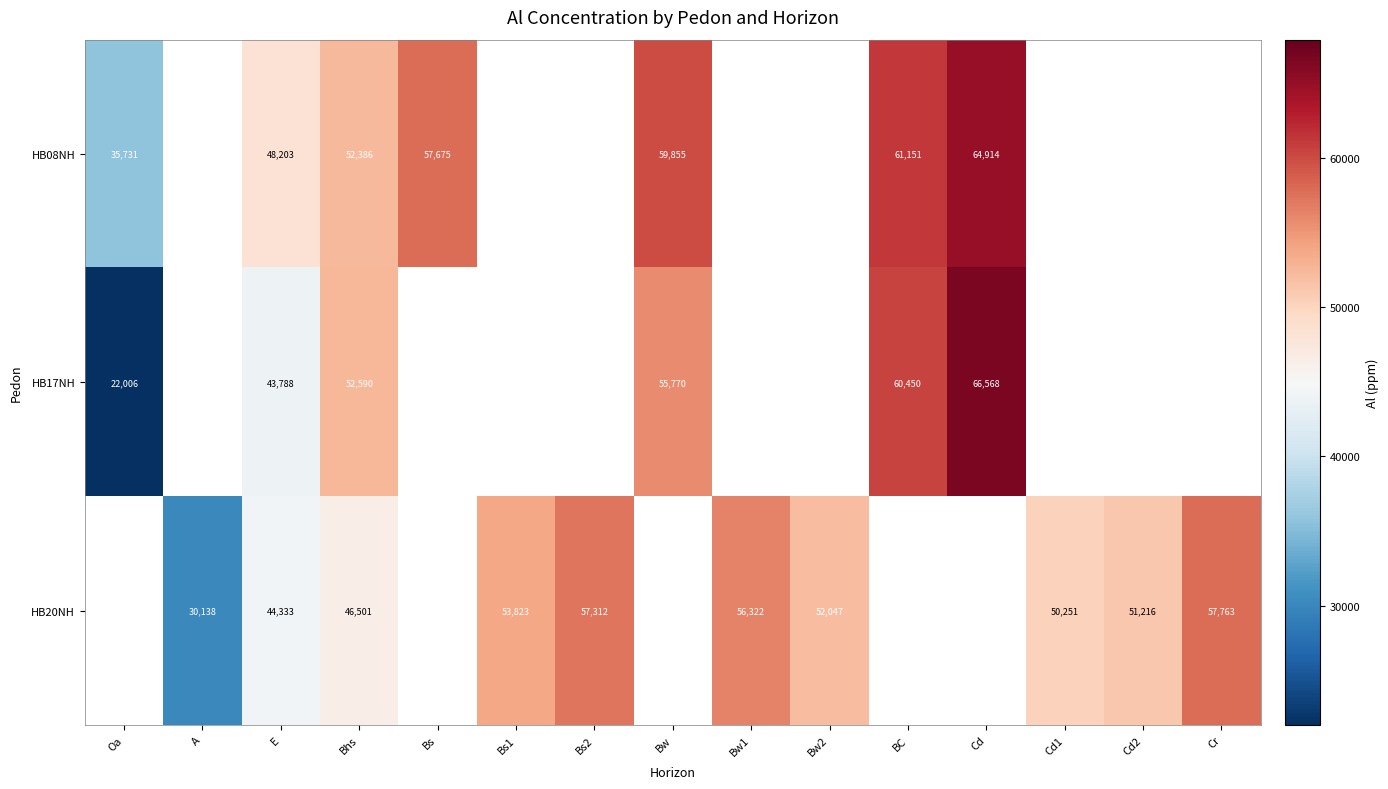

True or false: HB20NH has a value of 16524 at A.

False